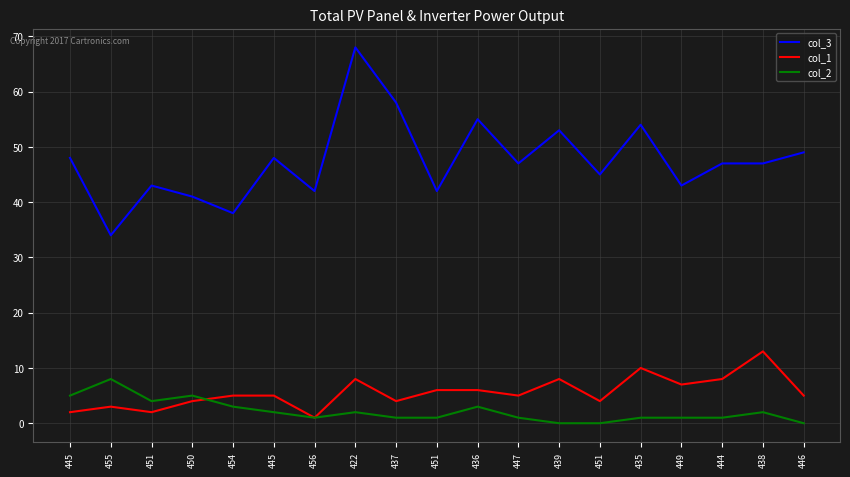

How many series are shown in this chart?

3